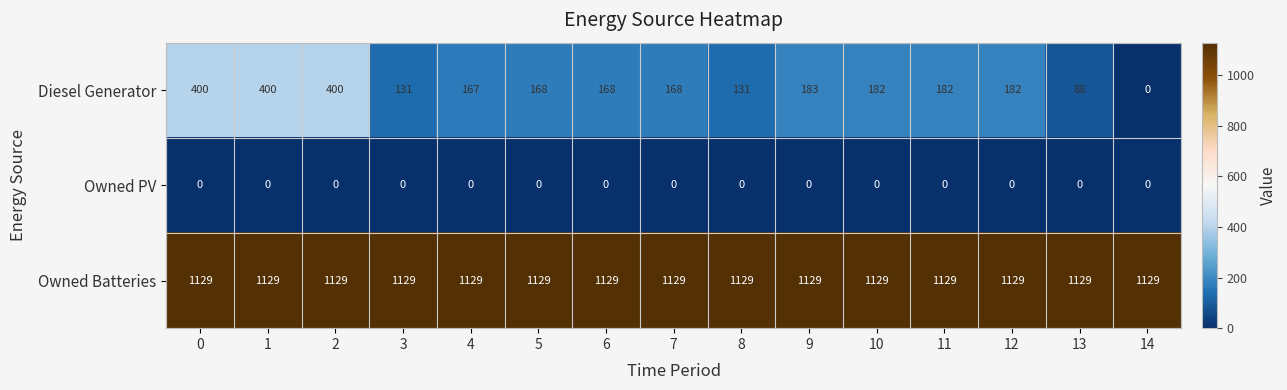

What is the difference between the maximum and second lowest values in the Diesel Generator series?

312